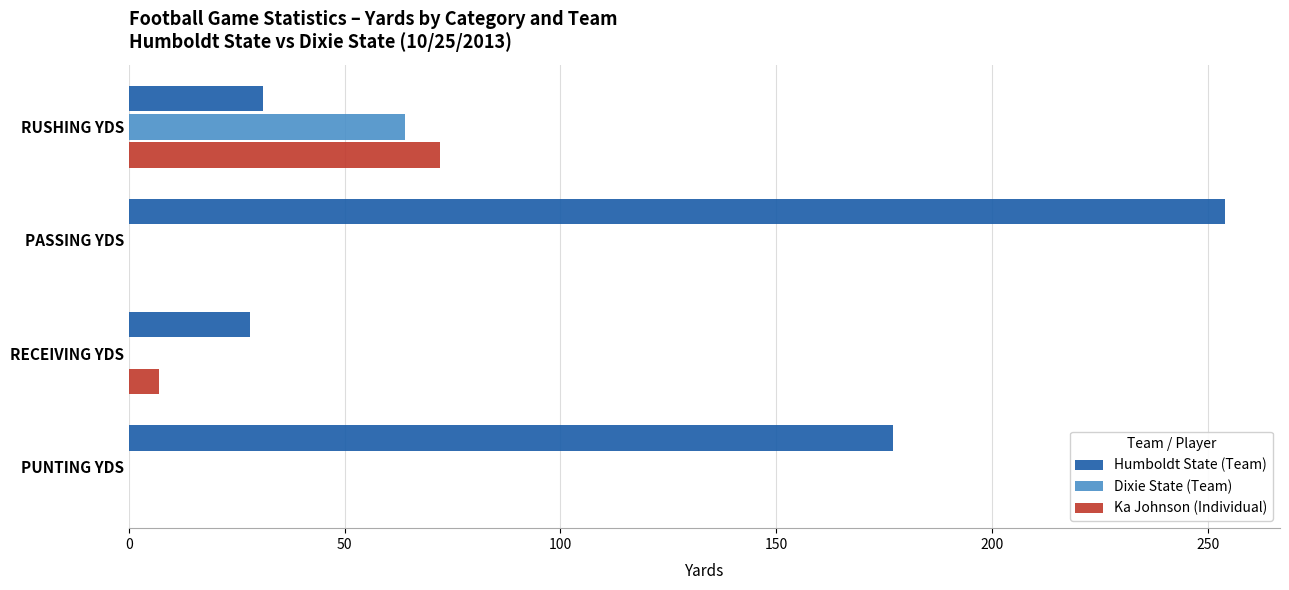

What is the sum of the Humboldt State (Team) values at PUNTING YDS and PASSING YDS?

431